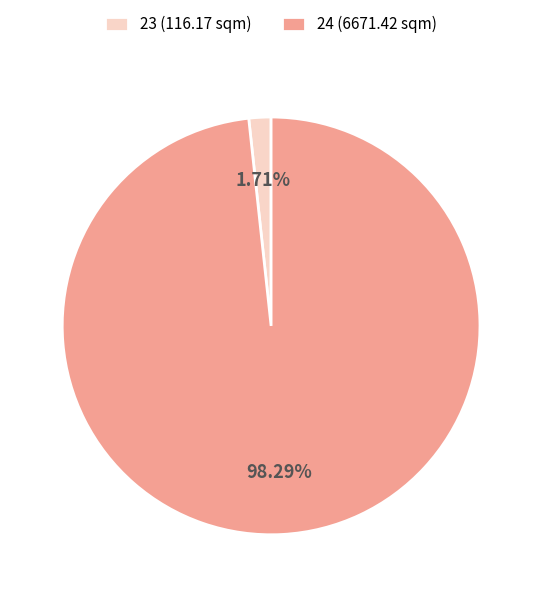

Which slice represents more than half of the pie?

24